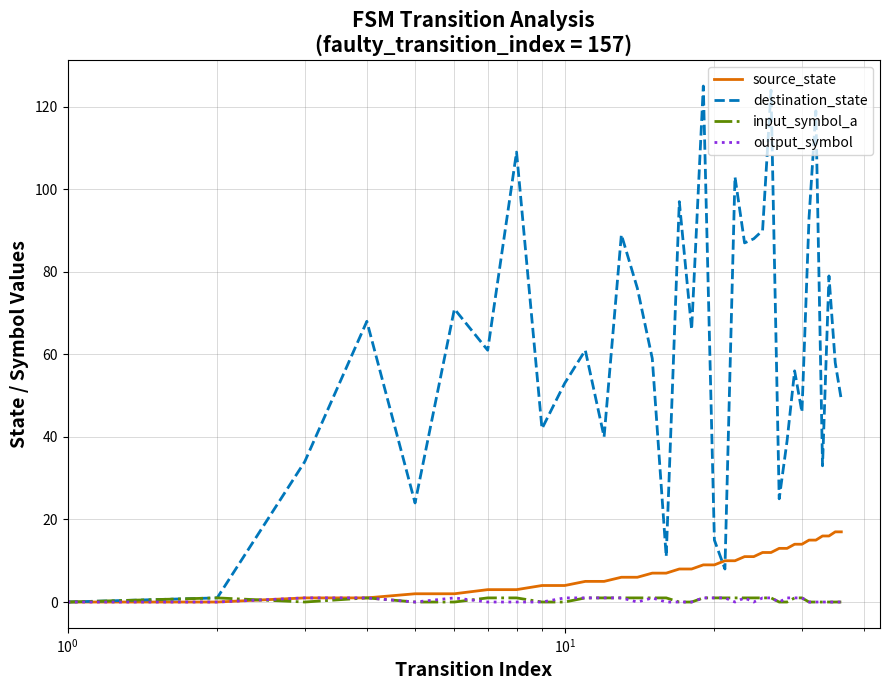

Which series has the largest total across all categories?

destination_state